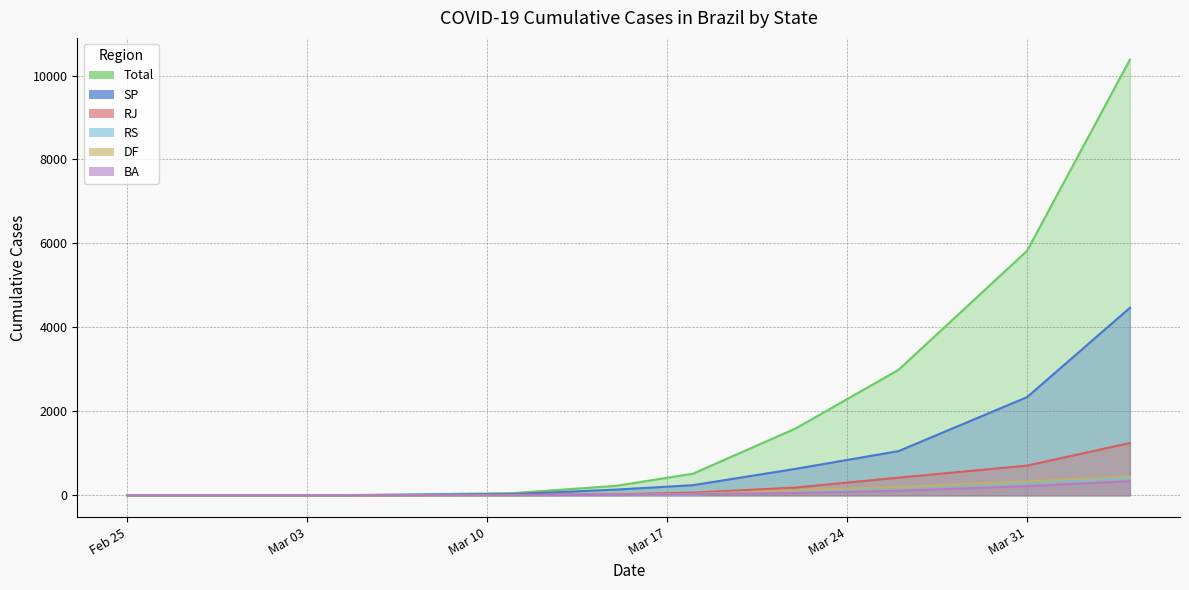

What is the total value across all series at 2020-03-11?

103